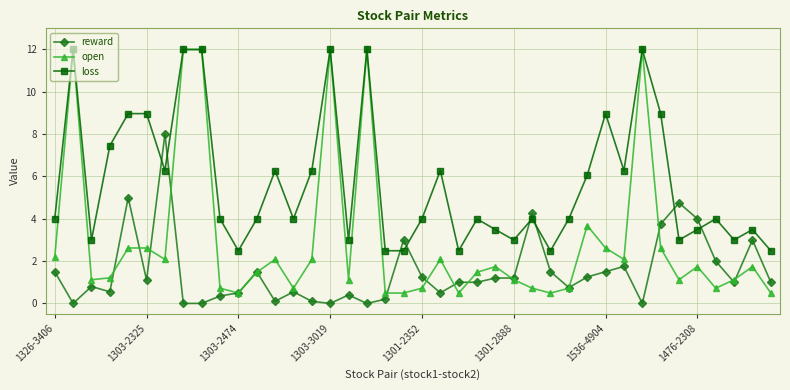

Which series has the largest total across all categories?

loss